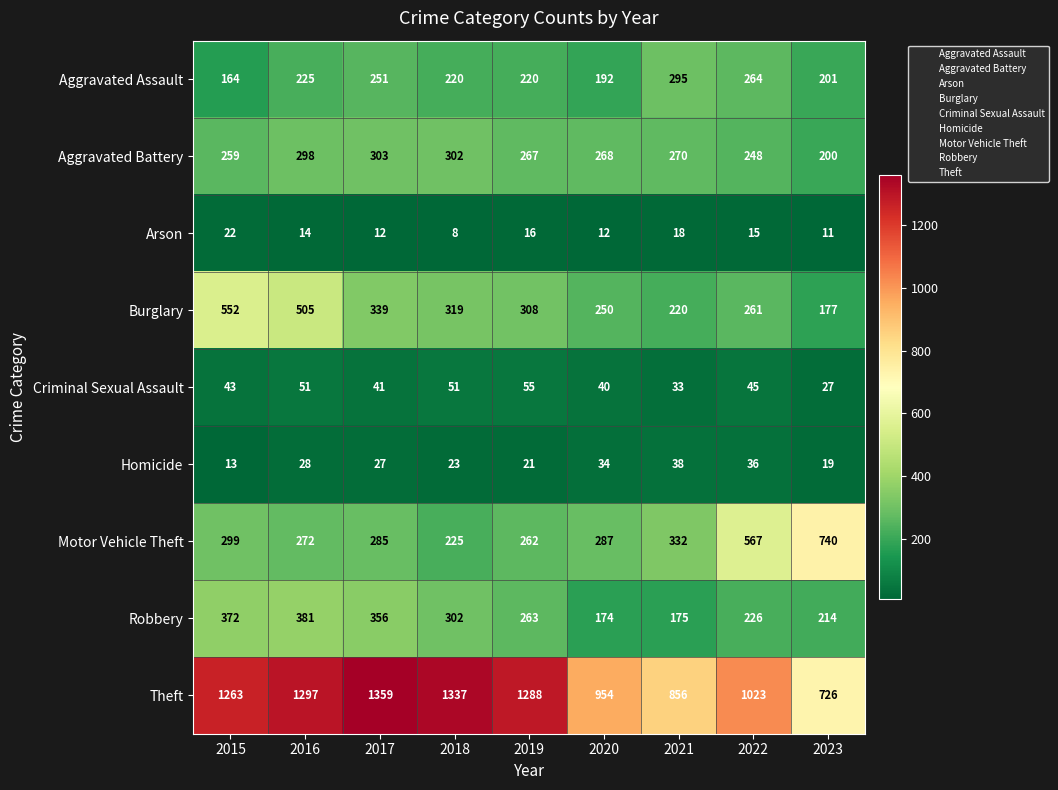

Which series has the largest total across all categories?

Theft